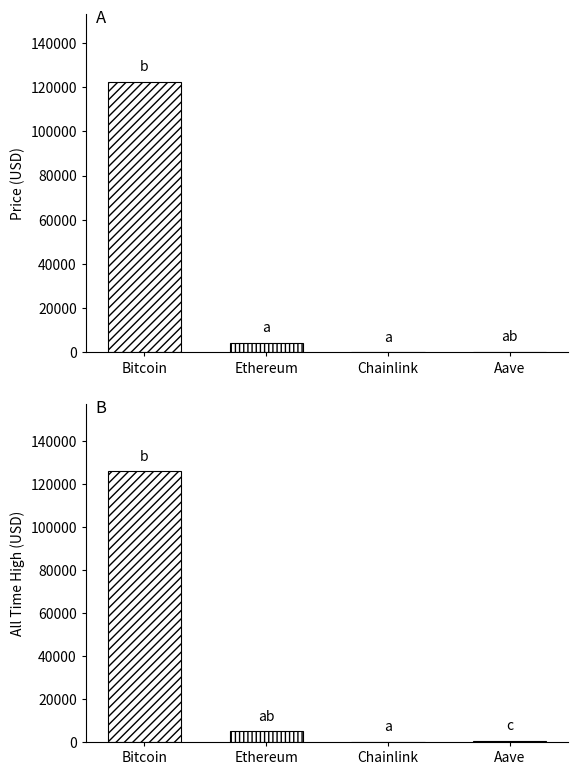

At which category is the sum across all series the highest?

Bitcoin